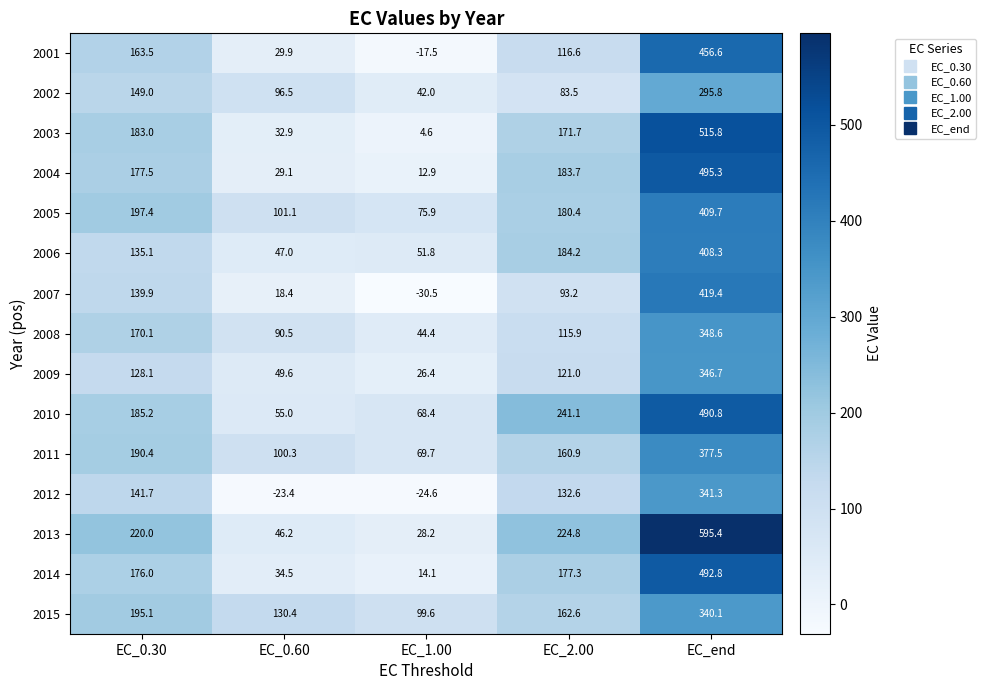

At which category is the sum across all series the highest?

EC_end